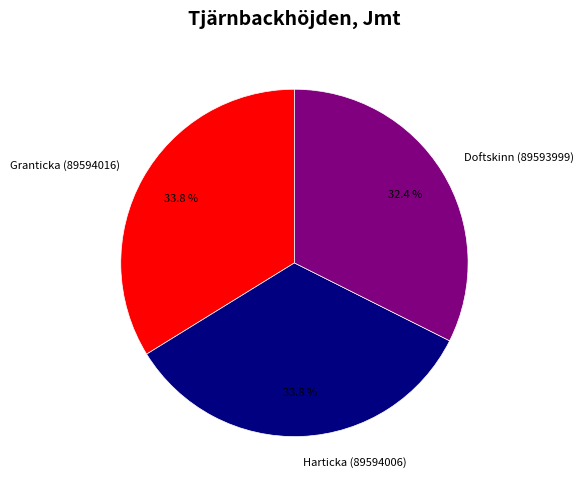

To the nearest percent, what is the combined percentage of Granticka (89594016) and Doftskinn (89593999)?

66%